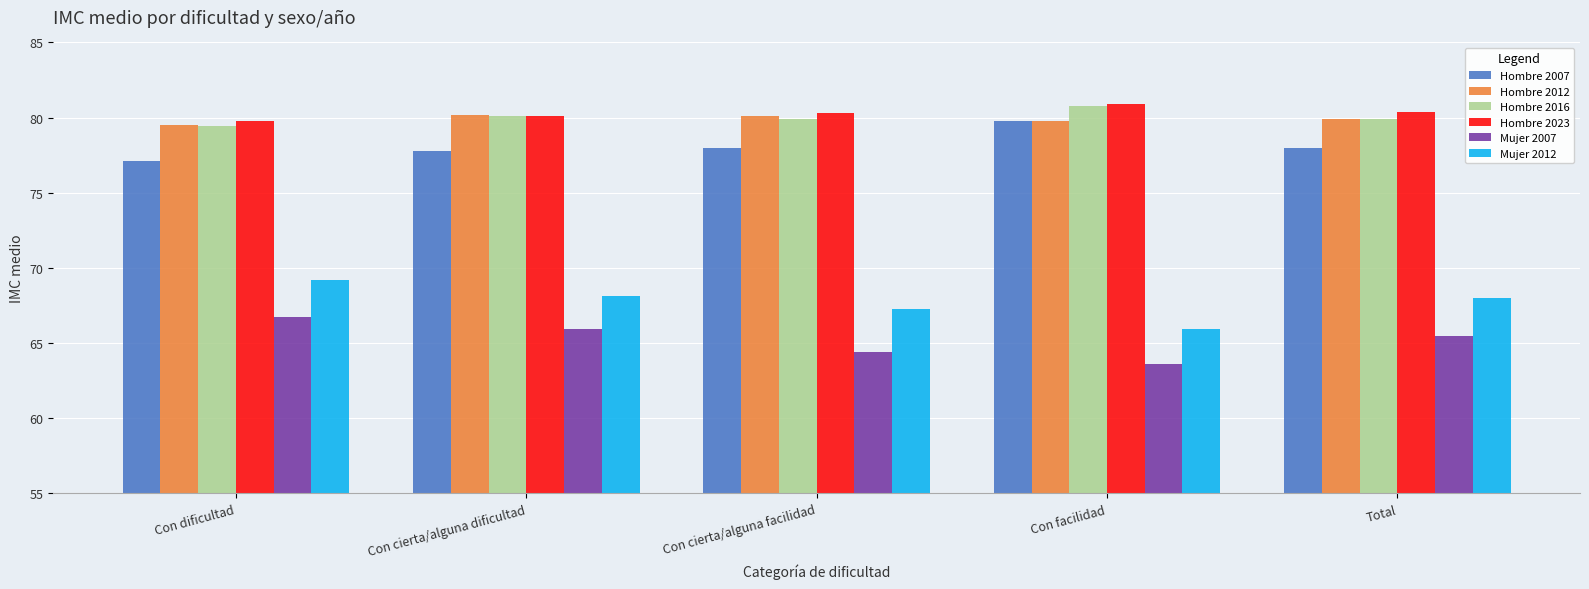

What is the difference between the highest and lowest values at Total?

14.9